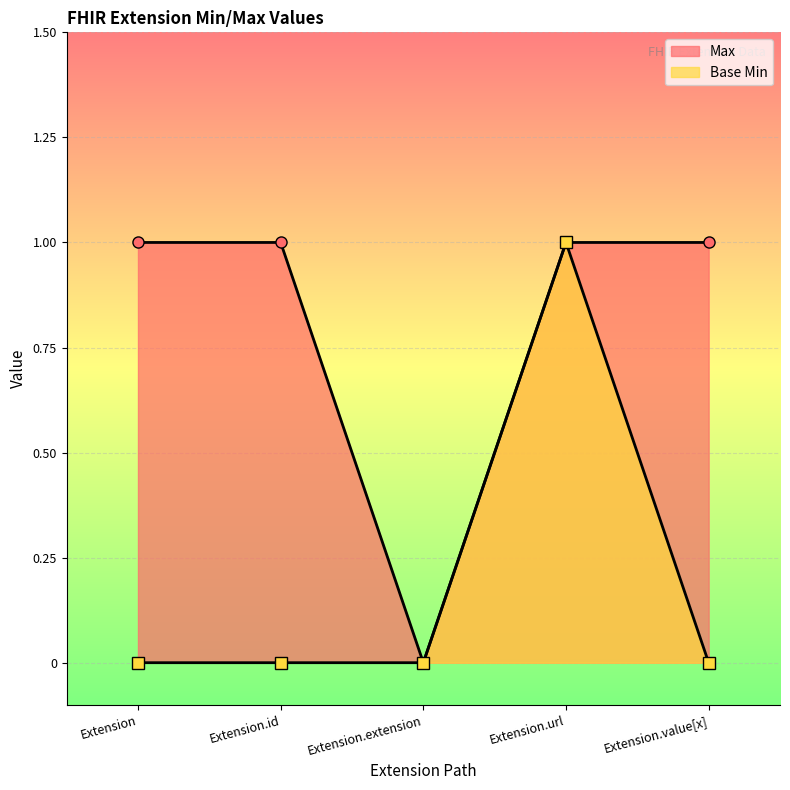

How many interior local peaks does the Base Min series have?

1